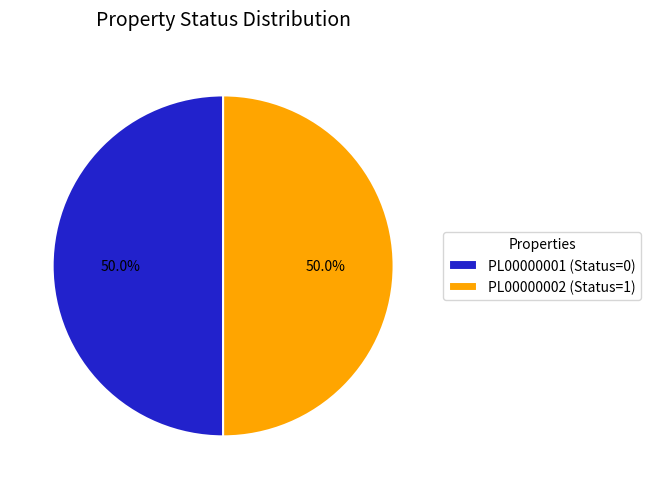

To the nearest percent, what is the difference between the PL00000001 and PL00000002 slice percentages?

0%